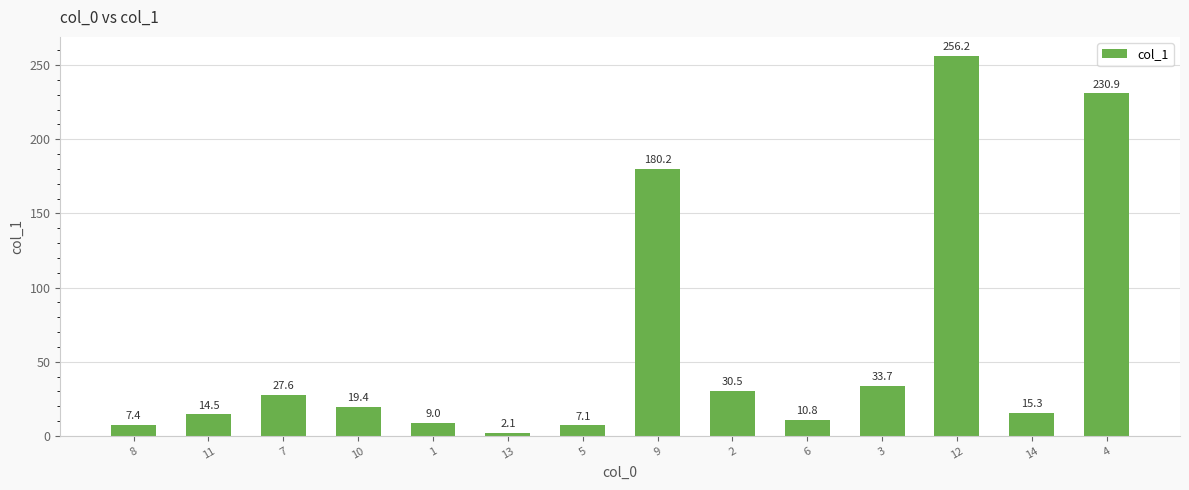

What is the difference between the values at 13 and 10?

17.3